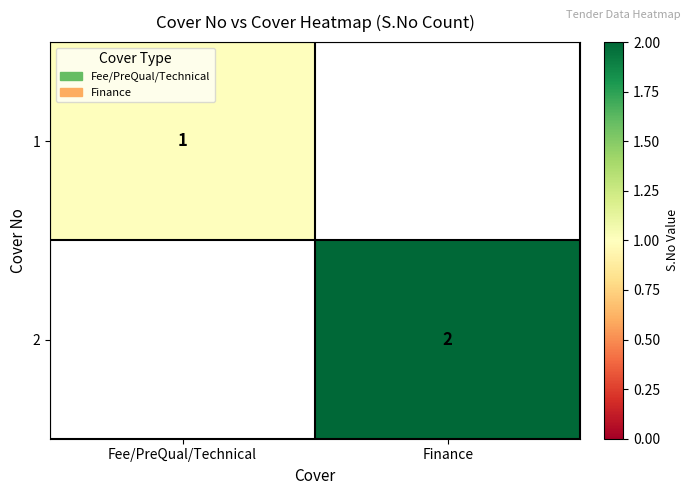

Is the value of 2 at Finance greater than the value of 1 at Fee/PreQual/Technical?

Yes